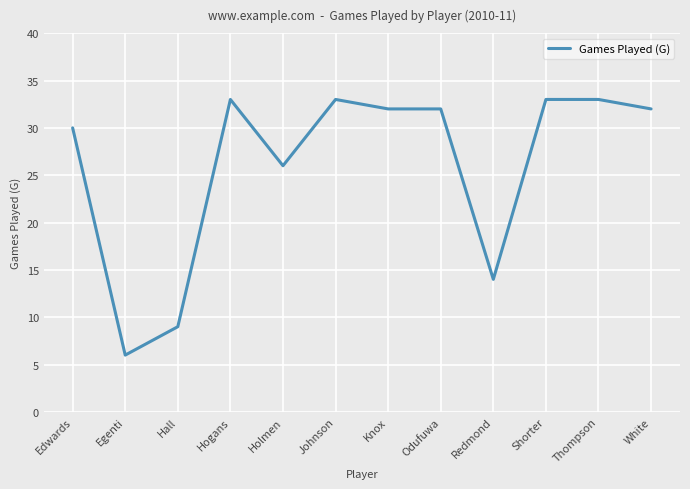

Is it true that the value at Egenti is 6?

True